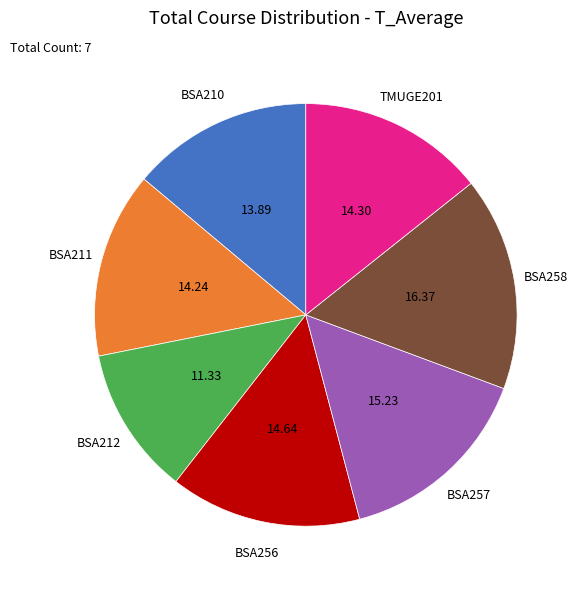

Which slice is the smallest?

BSA212